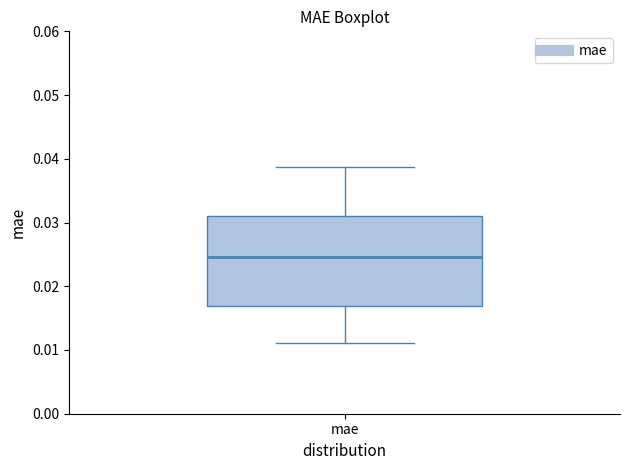

Where does the upper whisker of the box for mae end on the y-axis? The values are not printed on the chart, so give them approximately, as read against the axis.

0.039